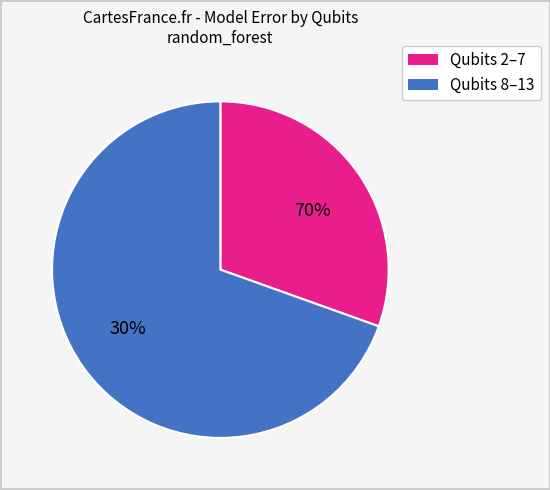

Between 6 and 8, which is larger?

8